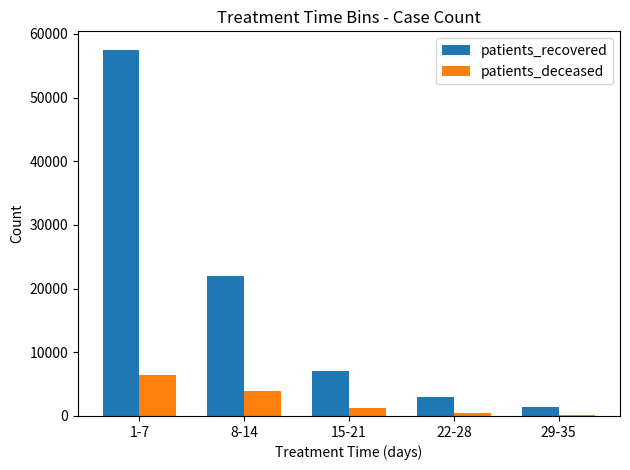

What is the value of the patients_recovered bar at the 1st from the left?

57522